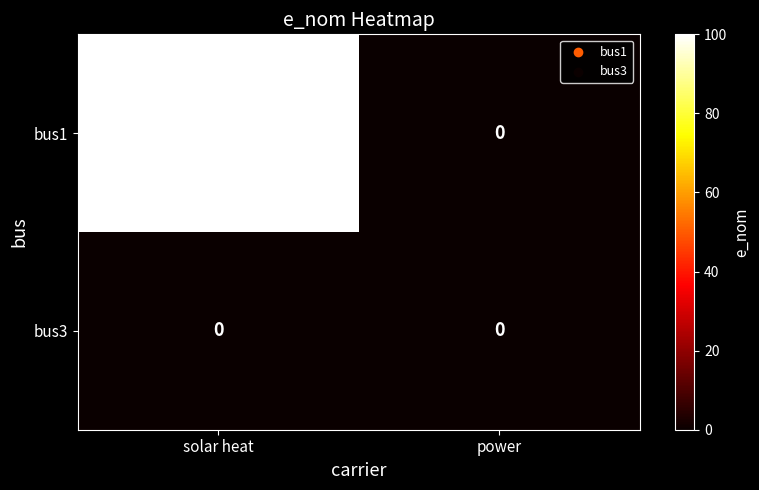

What is the total value across all series at solar heat?

100